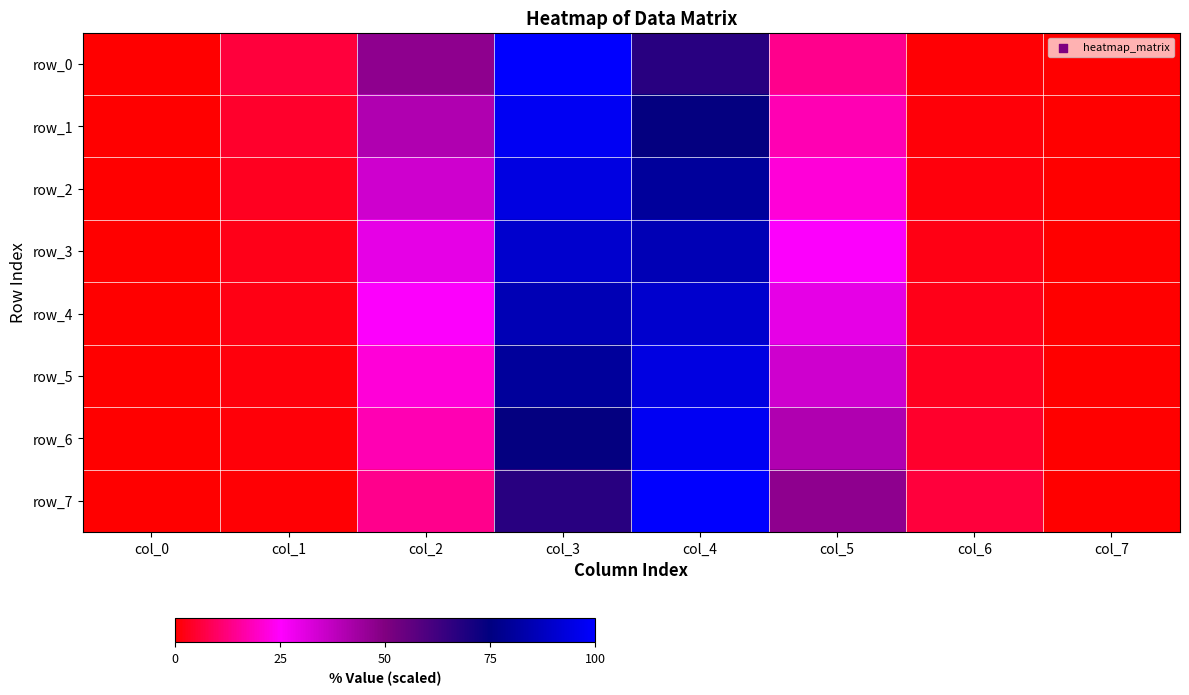

What is the difference between the highest and lowest values at col_7?

0.1